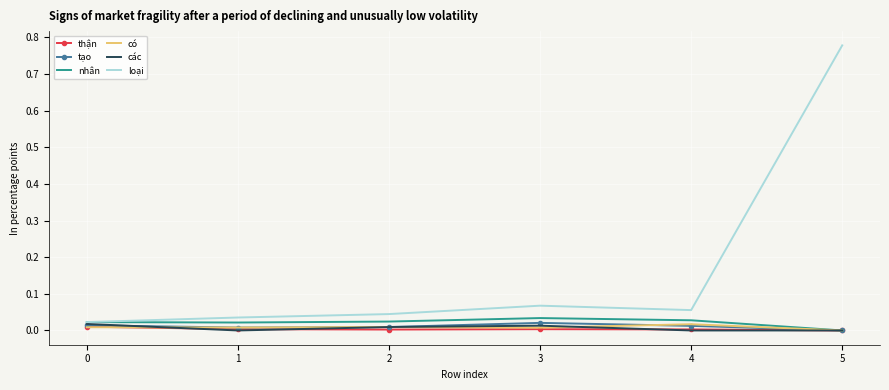

The các series shows 0.0 at 1. True or false?

True